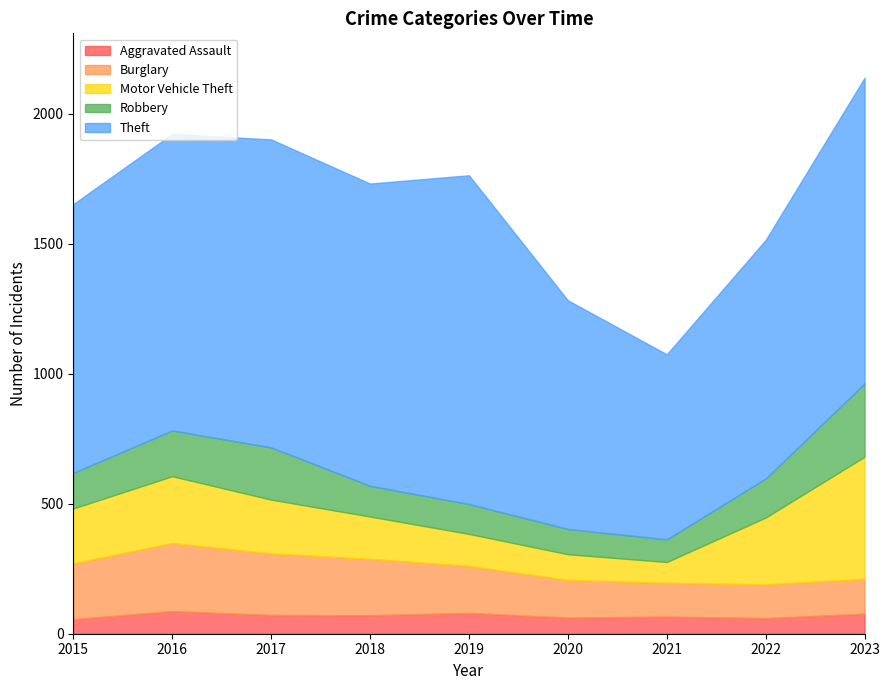

Which series changed the most between 2016 and 2022?

Theft